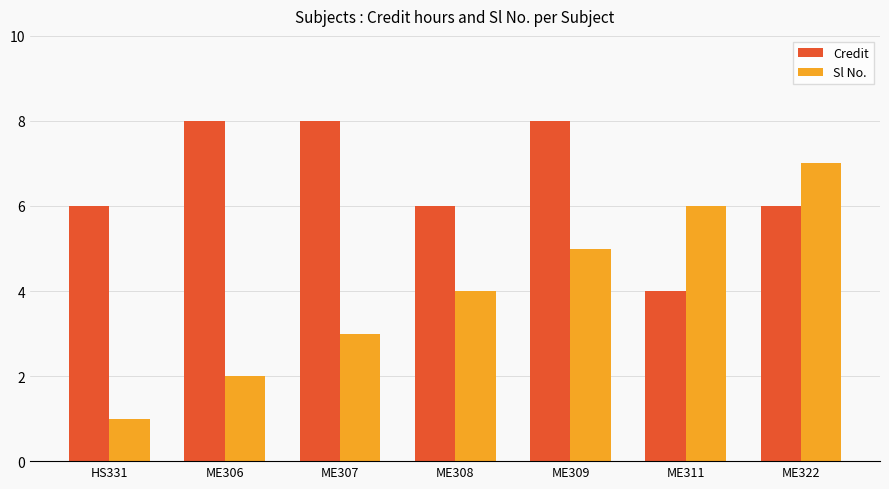

Rank the series by their average value, from highest to lowest.

Credit, Sl No.